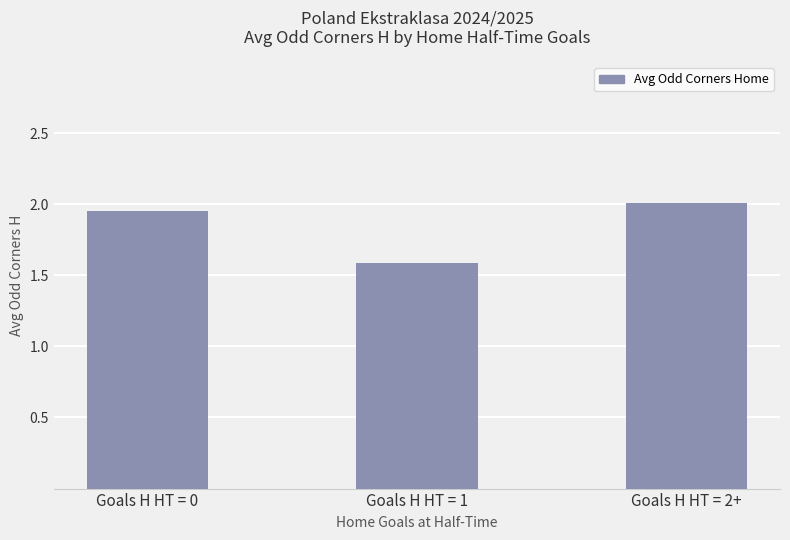

The chart shows a value of 0.9 at Goals H HT = 2+. True or false?

False